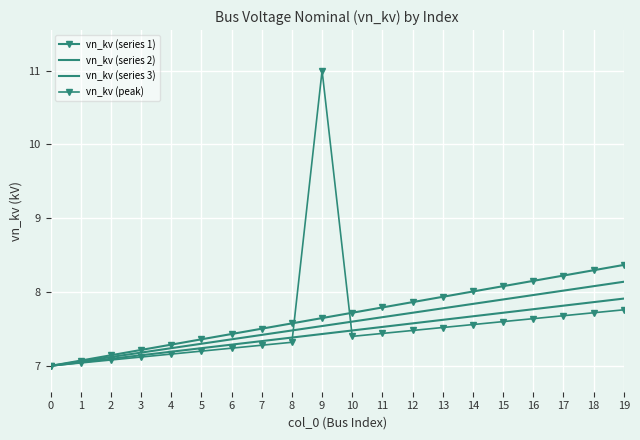

At which category does the chart reach its peak across all series?

9